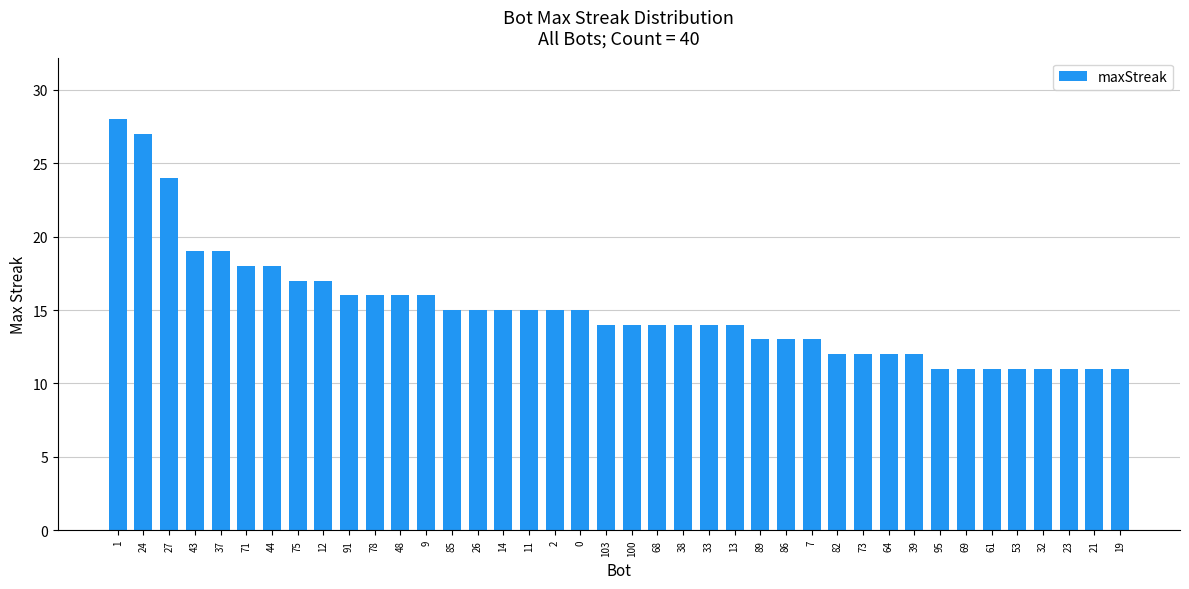

Which has a higher value, 69 or 11?

11